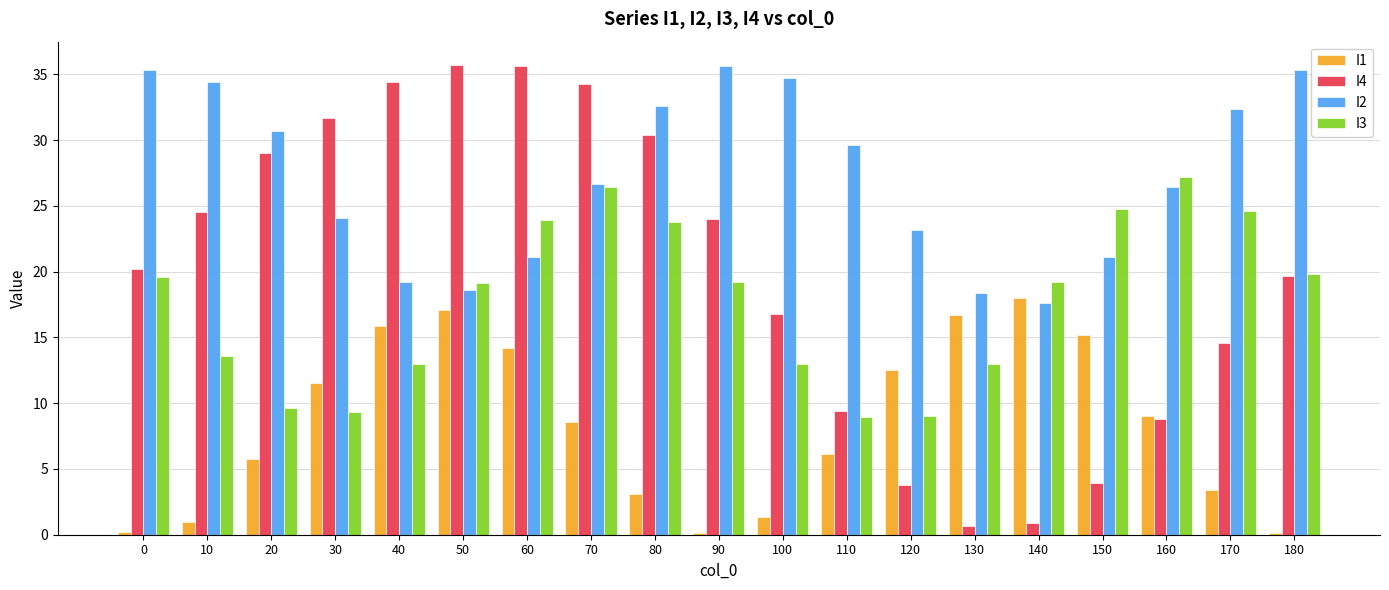

What is the lowest value of the I4 series?

0.7